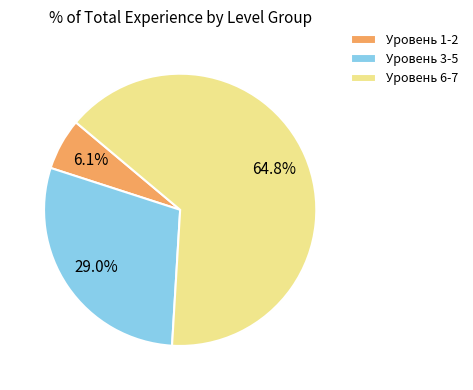

What is the largest slice in the pie chart?

Уровень 6-7